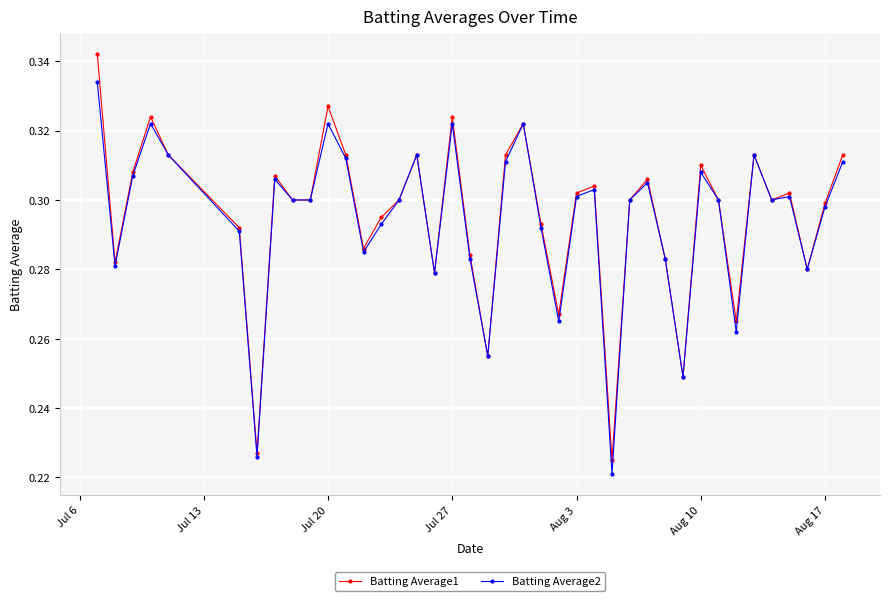

True or false: Batting Average1 has more than 2 interior local peaks.

True